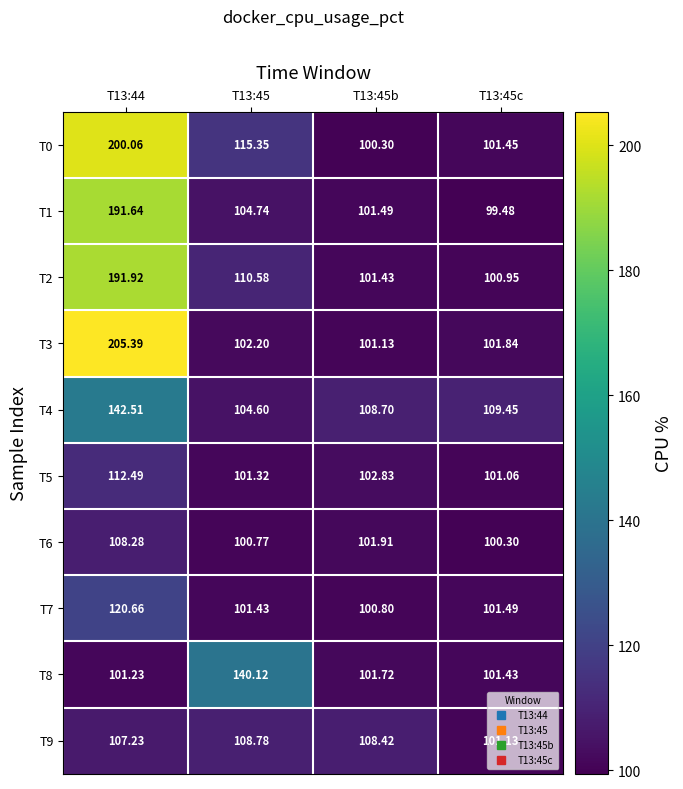

Which series has the largest range (max minus min)?

T3